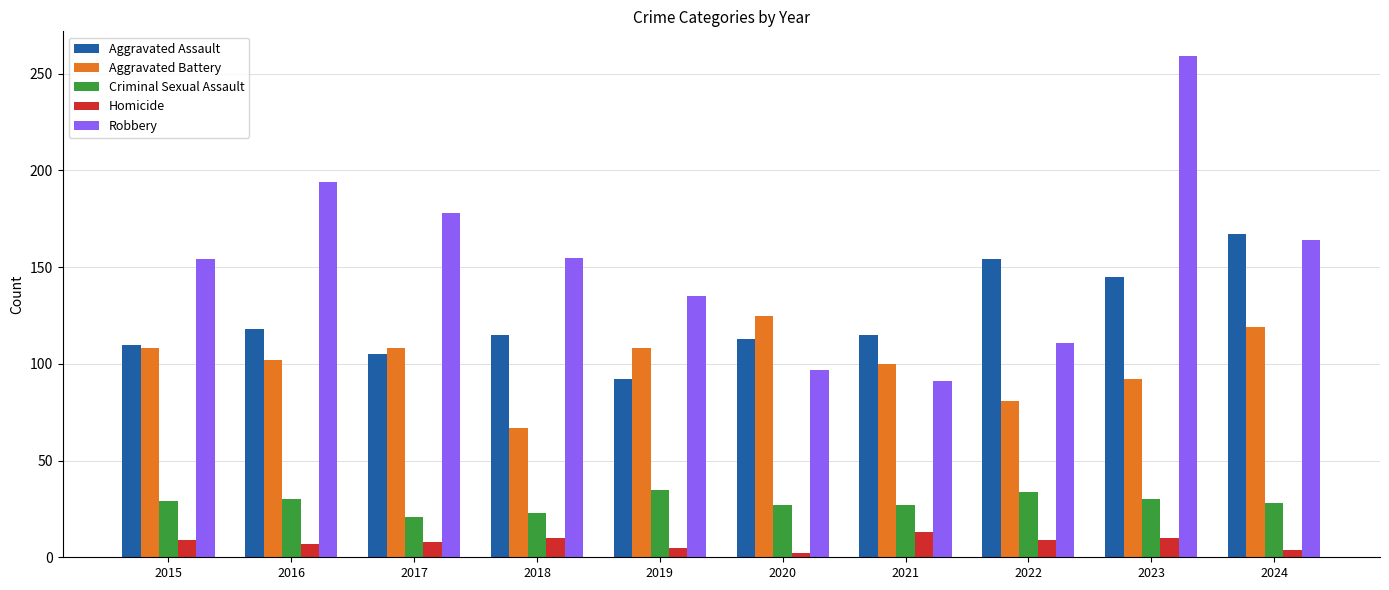

Which category has the lowest value in the Robbery series?

2021